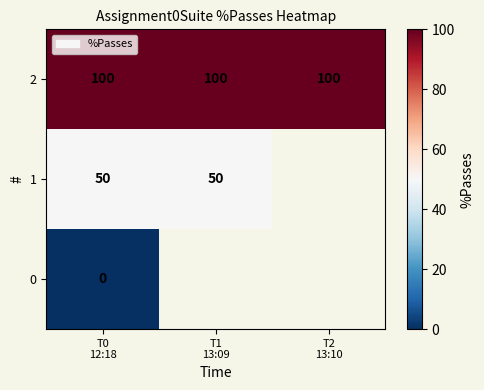

List the series in order of their peak value, lowest first.

0, 1, 2